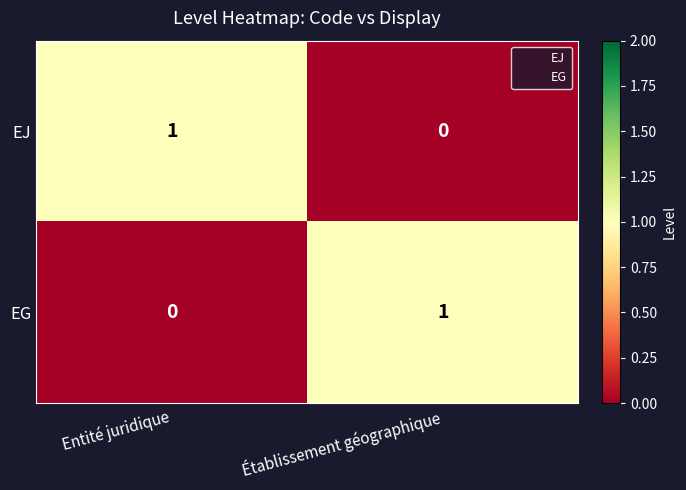

True or false: EG has a value of 0 at Entité juridique.

True